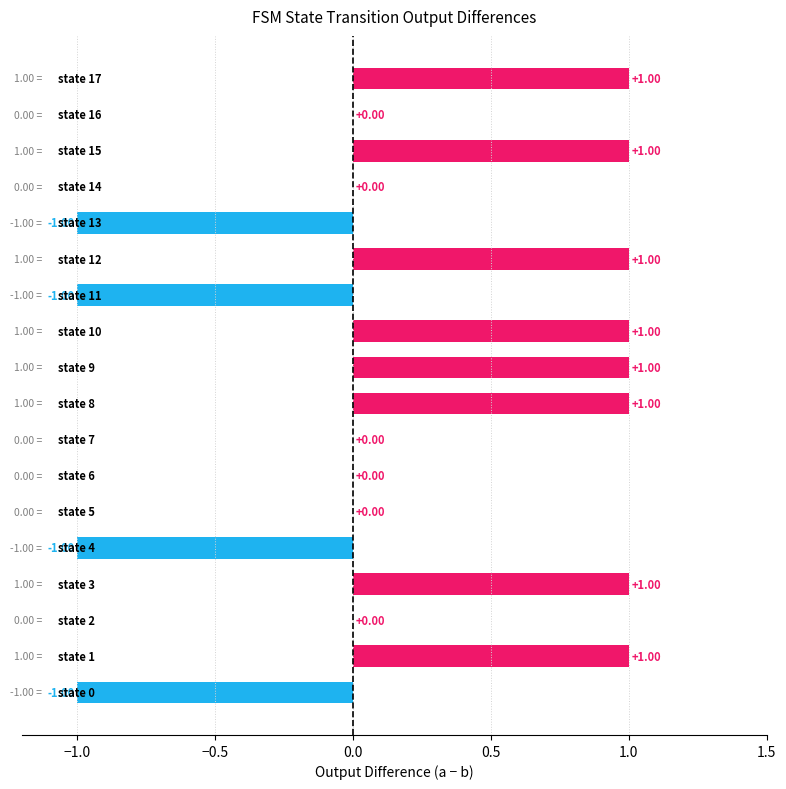

How many categories are shown in the chart?

18